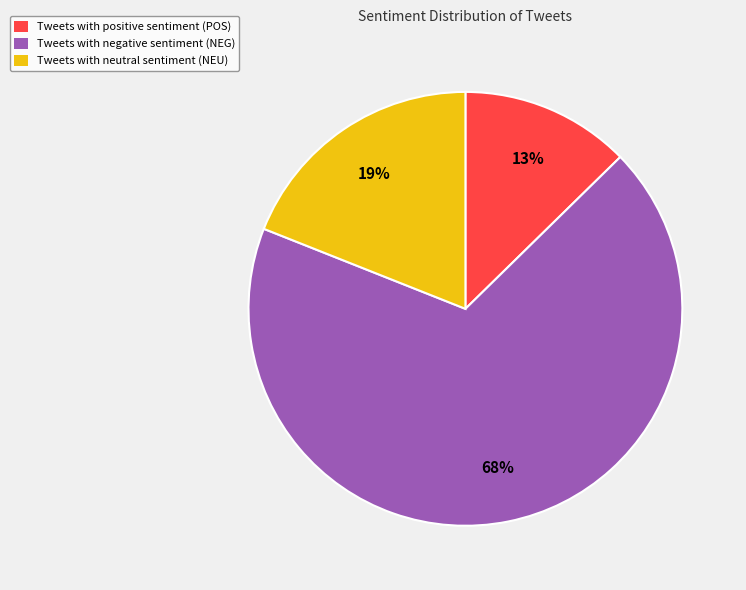

How many slices are in this pie chart?

3